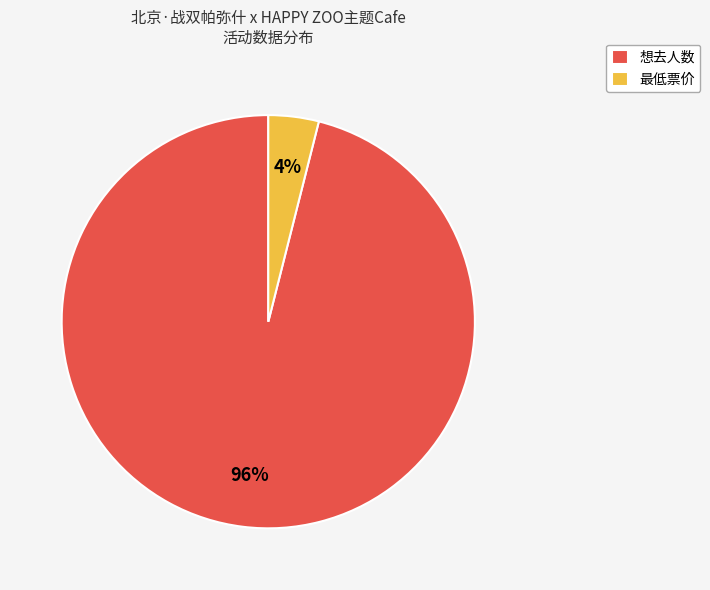

To the nearest percent, what is the difference between the 想去人数 and 最低票价 slice percentages?

92%